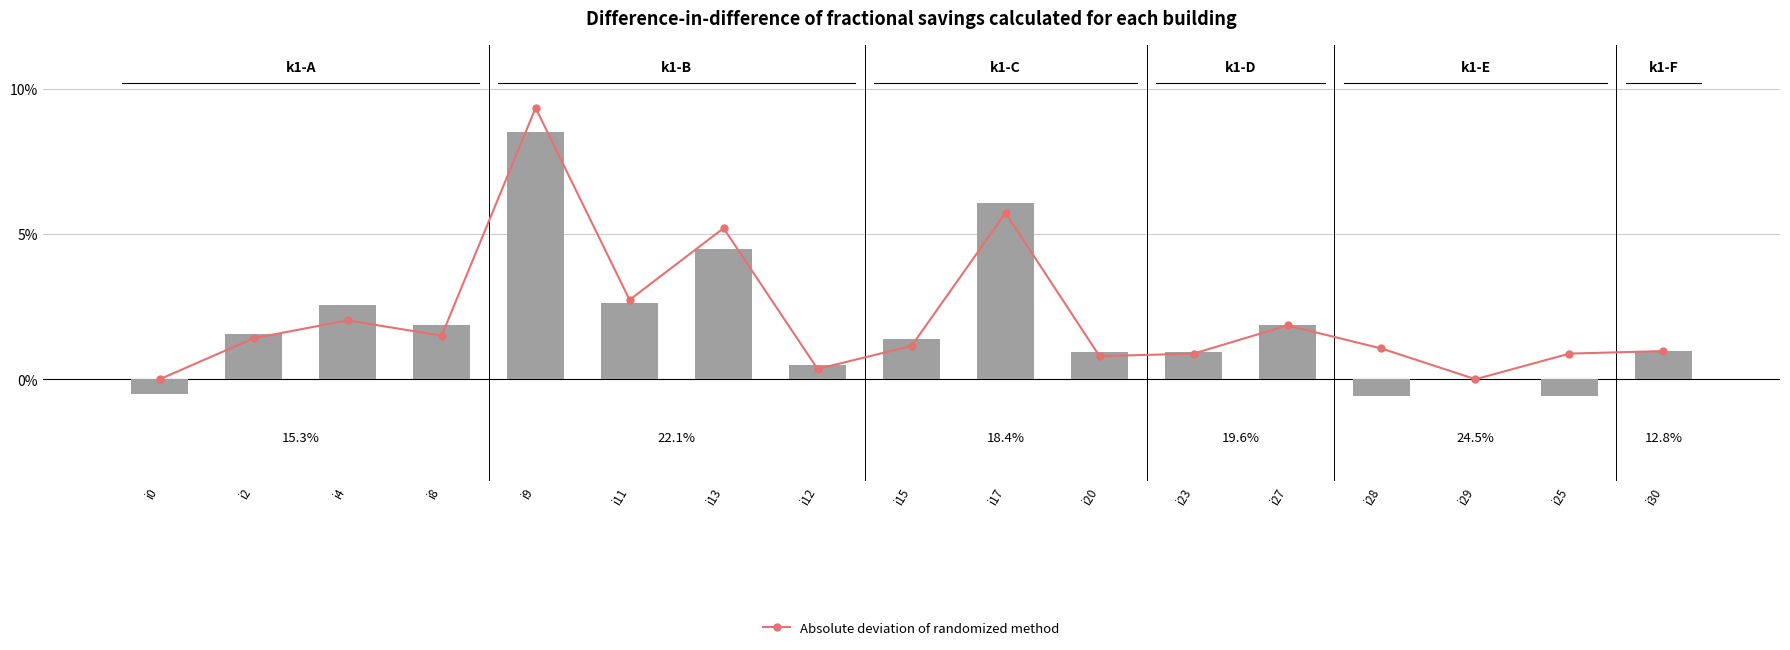

Reading right to left, transcribe all the data shown in this chart.

Absolute deviation of randomized method: i30=1.0	i25=0.9	i29=0.0	i28=1.1	i27=1.8	i23=0.9	i20=0.8	i17=5.7	i15=1.1	i12=0.4	i13=5.2	i11=2.7	i9=9.3	i8=1.5	i4=2.0	i2=1.4	i0=0.0
bar_values: i30=1.0	i25=-0.6	i29=0.0	i28=-0.6	i27=1.9	i23=0.9	i20=0.9	i17=6.1	i15=1.4	i12=0.5	i13=4.5	i11=2.6	i9=8.5	i8=1.8	i4=2.6	i2=1.5	i0=-0.5